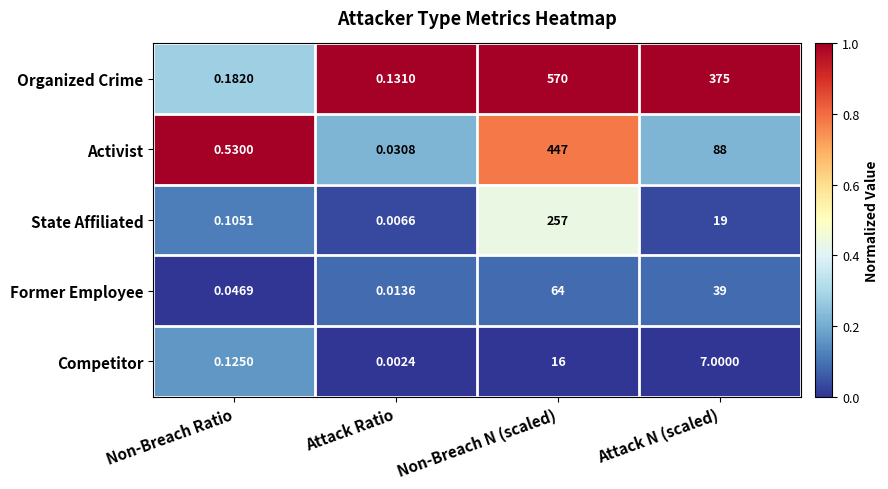

Which label corresponds to the smallest value in the chart?

Attack Ratio